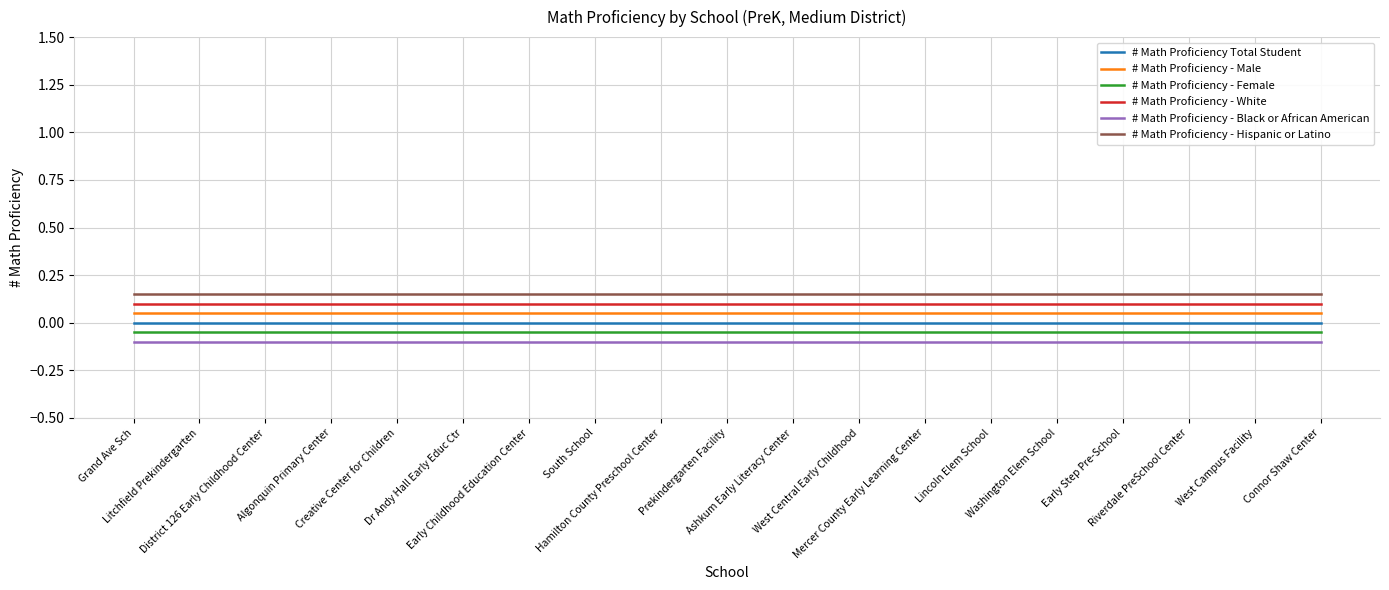

True or false: # Math Proficiency - Male and # Math Proficiency - Hispanic or Latino intersect in this chart.

False